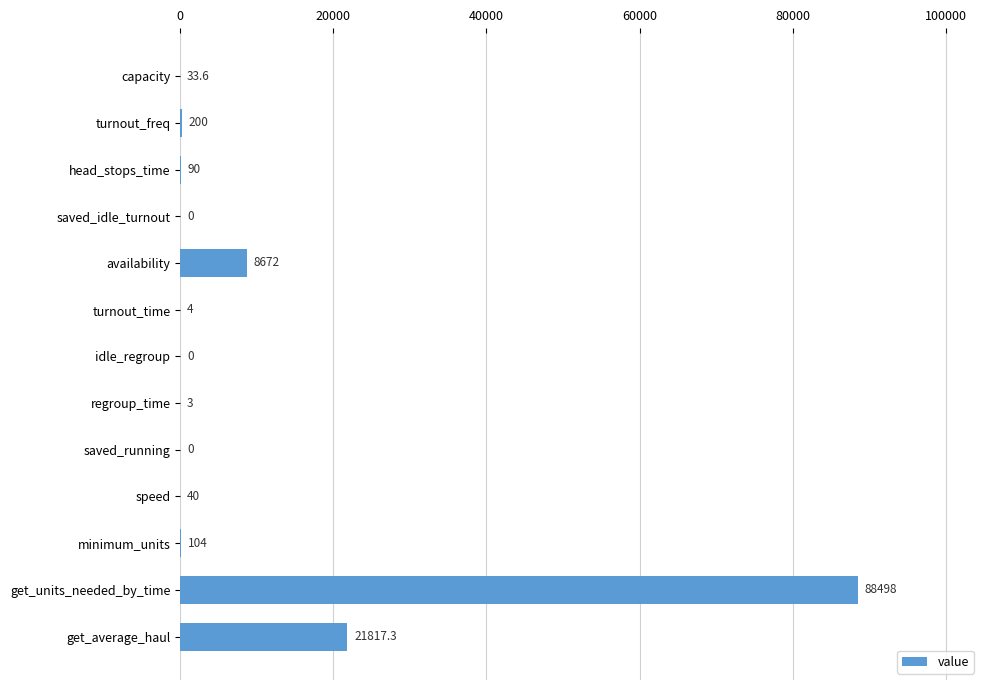

Between idle_regroup and head_stops_time, which is larger?

head_stops_time